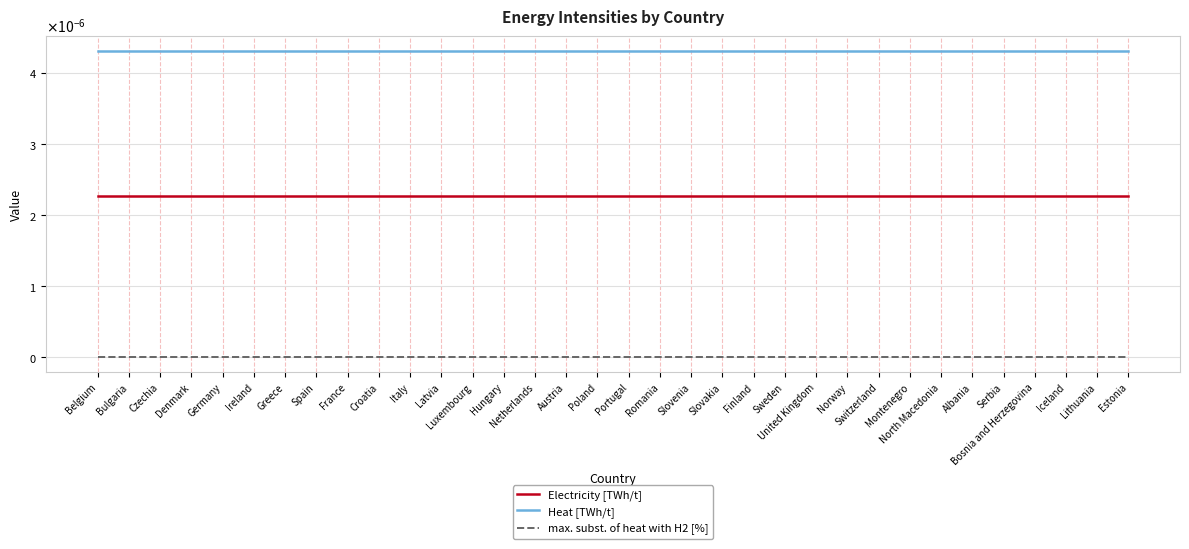

Rank the series by their average value, from highest to lowest.

Heat [TWh/t], Electricity [TWh/t], max. subst. of heat with H2 [%]